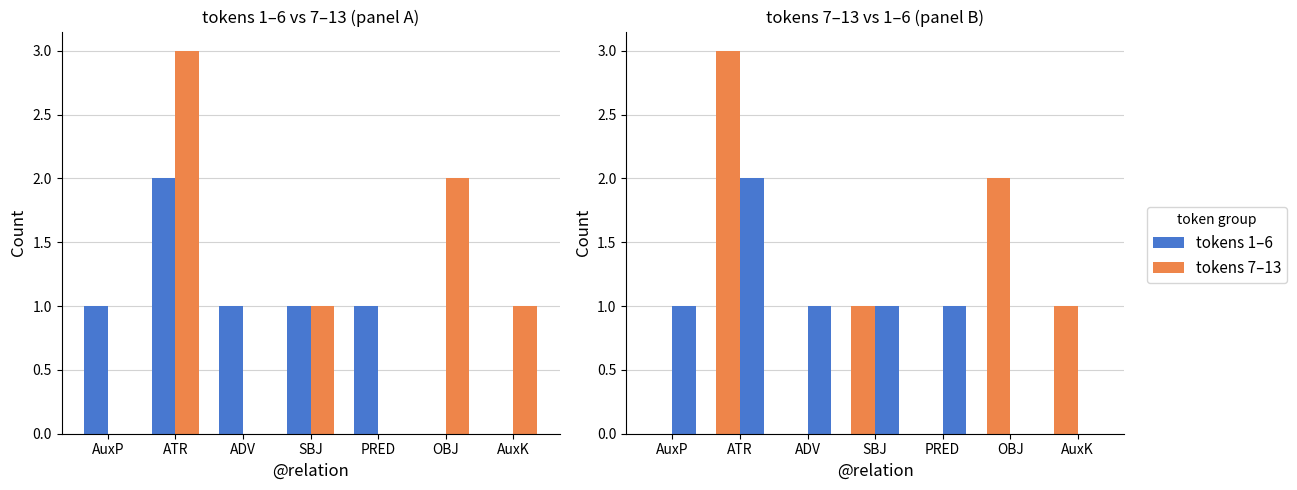

At which label does tokens 7–13 first exceed 1?

ATR